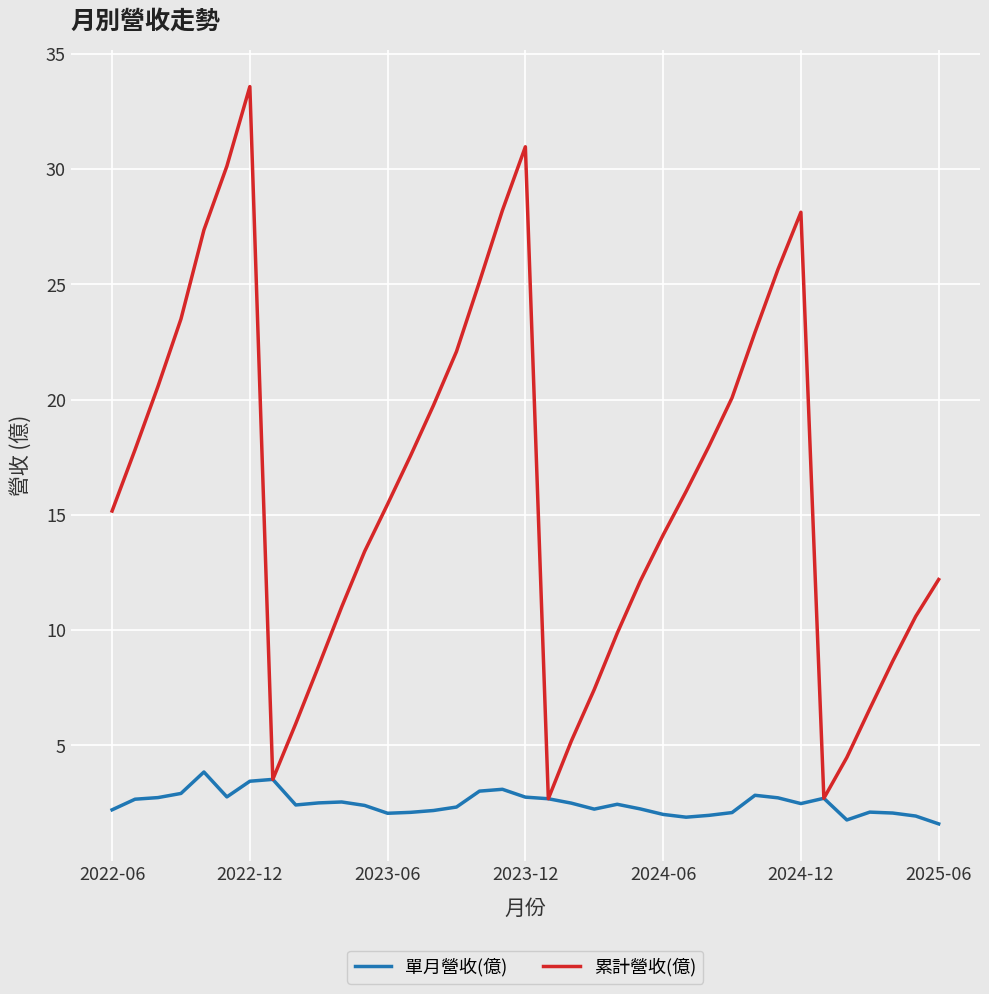

What is the average value of the 累計營收(億) series?

16.1